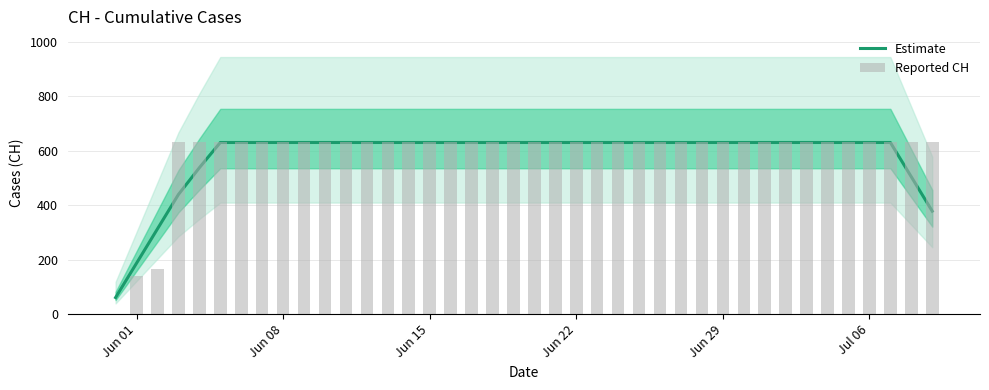

What is the difference between the maximum and minimum values in the Estimate series?

569.8